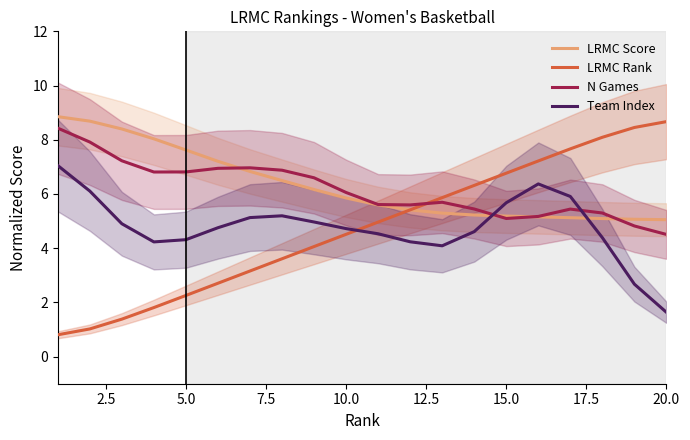

Reading left to right, what are all the values shown in this chart?

LRMC Score: 8.9	8.7	8.4	8.0	7.6	7.2	6.8	6.5	6.2	5.9	5.6	5.4	5.3	5.2	5.2	5.2	5.1	5.1	5.1	5.1
LRMC Rank: 0.8	1.0	1.4	1.8	2.3	2.7	3.2	3.6	4.1	4.5	5.0	5.4	5.9	6.3	6.8	7.2	7.7	8.1	8.5	8.7
N Games: 8.4	7.9	7.2	6.8	6.8	6.9	7.0	6.9	6.6	6.1	5.6	5.6	5.7	5.4	5.1	5.2	5.4	5.3	4.8	4.5
Team Index: 7.0	6.1	4.9	4.2	4.3	4.8	5.1	5.2	5.0	4.7	4.5	4.2	4.1	4.6	5.7	6.4	5.9	4.4	2.7	1.6